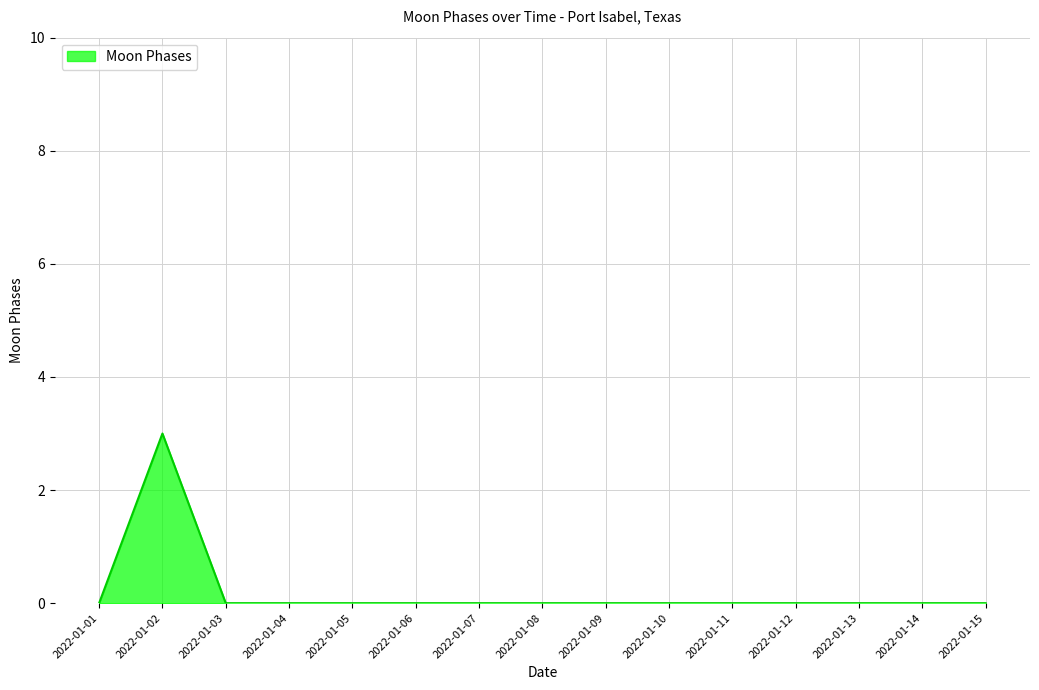

What is the change in value from 2022-01-02 to 2022-01-13?

-3